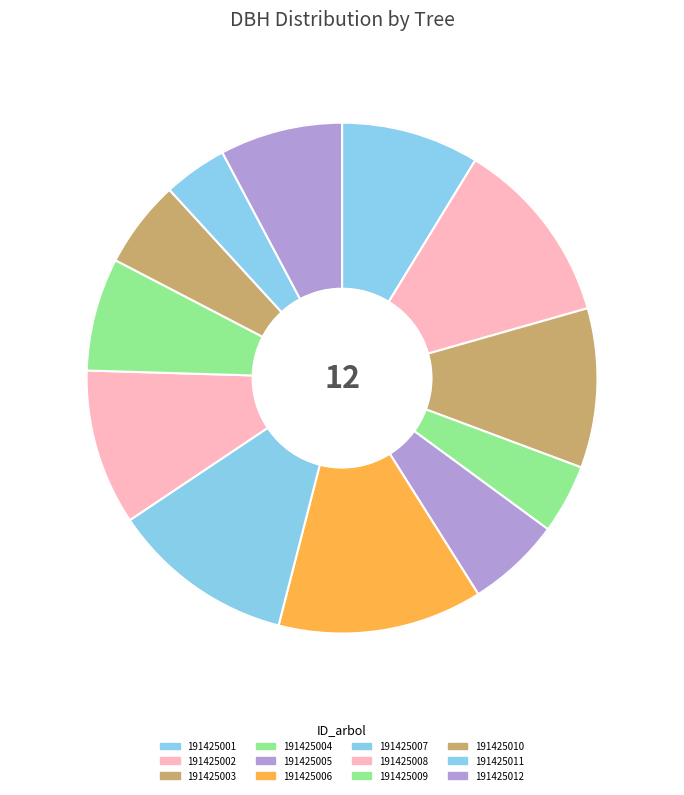

To the nearest percent, what portion does 191425001 represent?

9%